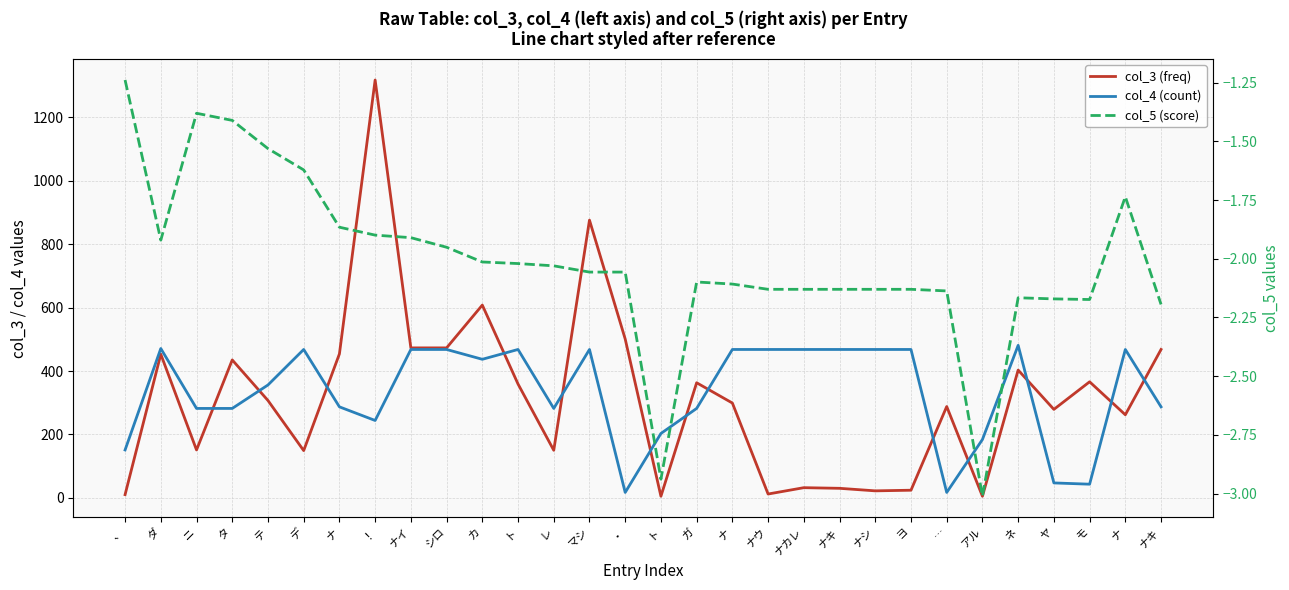

What is the label of the 21st point from the left?

ナキ